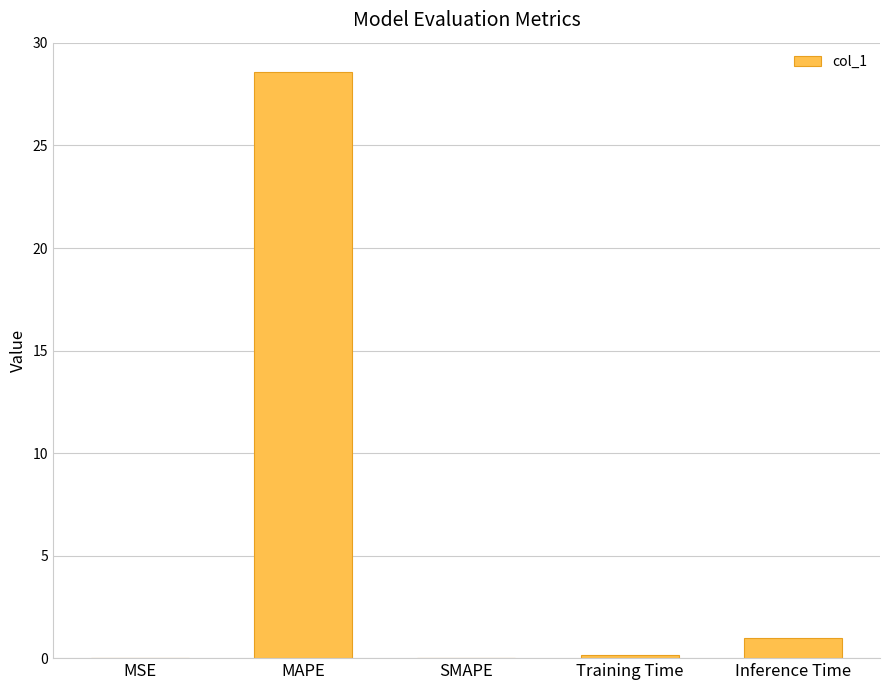

Is it true that the value at Training Time is 0.2?

True